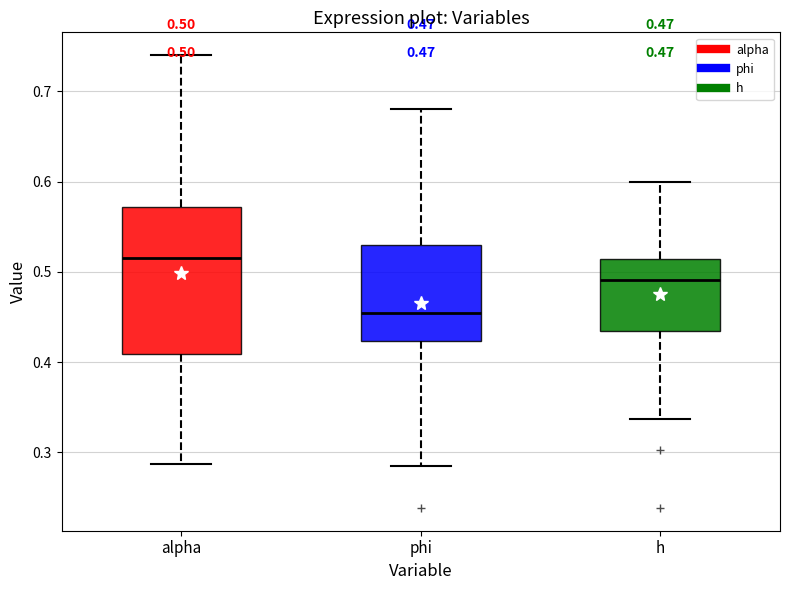

Which box has the highest median line?

alpha